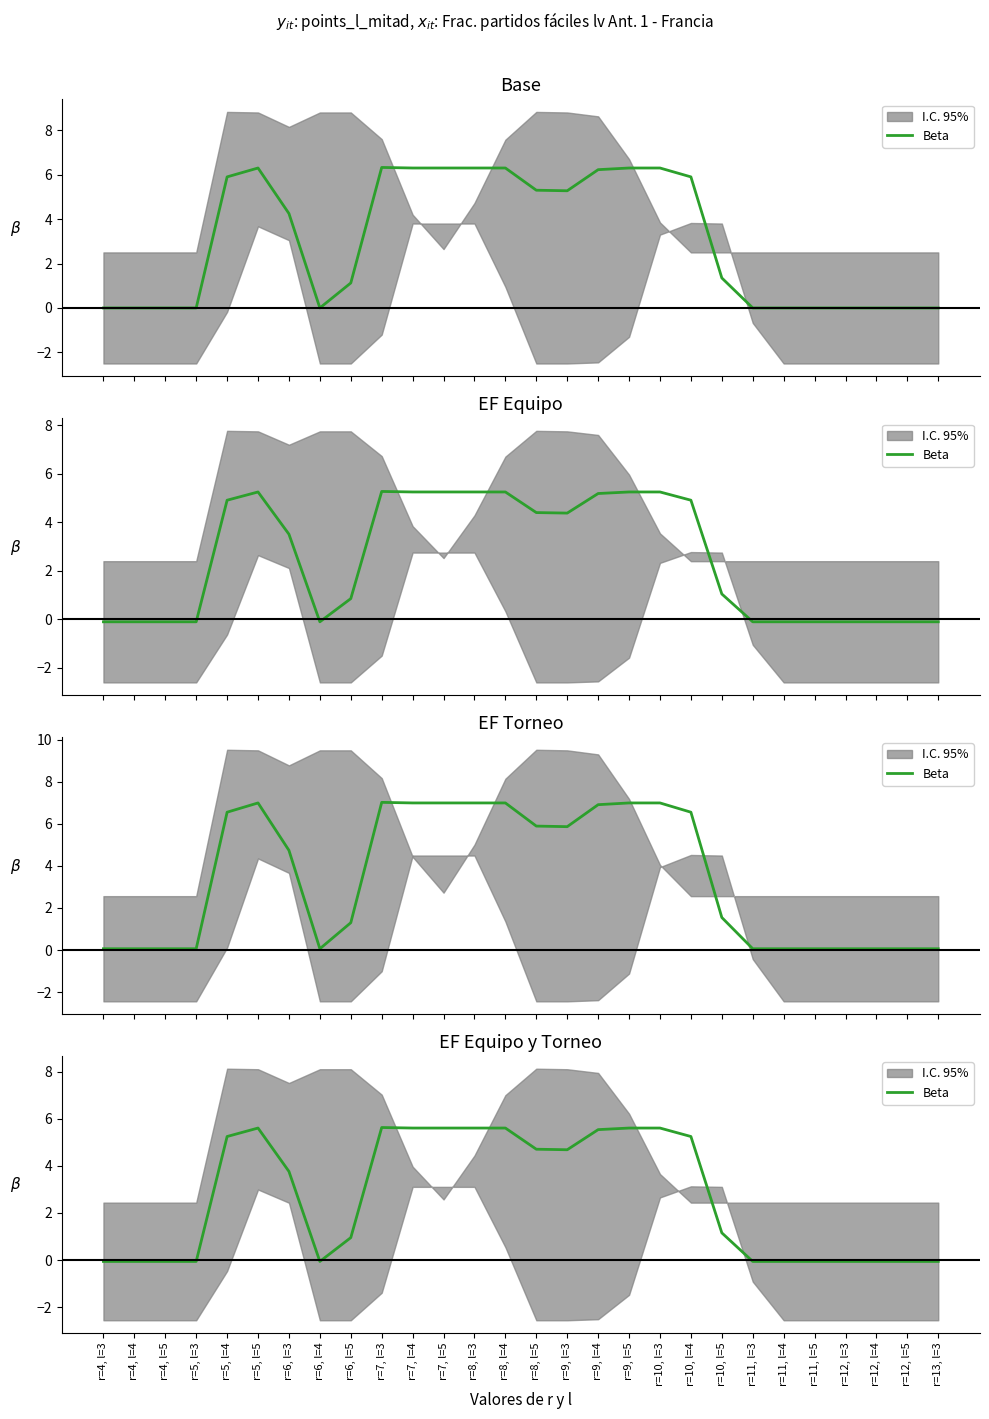

Is this an area chart (filled region under the line)?

No